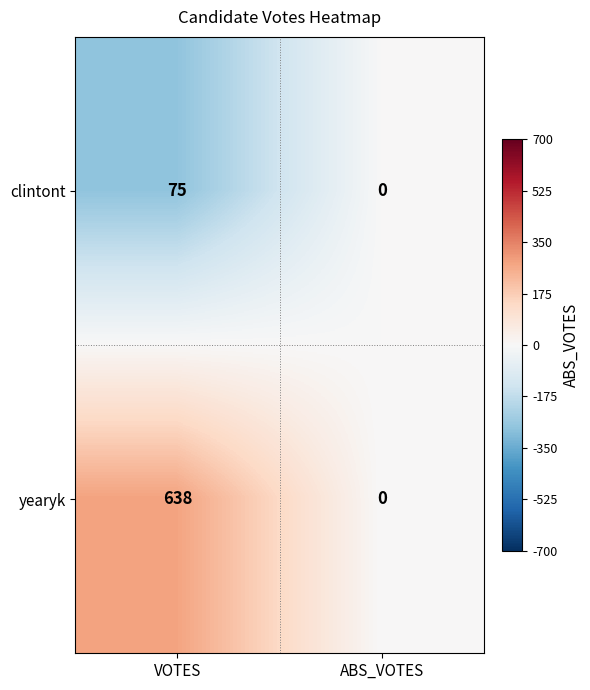

Reading left to right, what are all the values shown in this chart?

clintont: VOTES=75	ABS_VOTES=0
yearyk: VOTES=638	ABS_VOTES=0